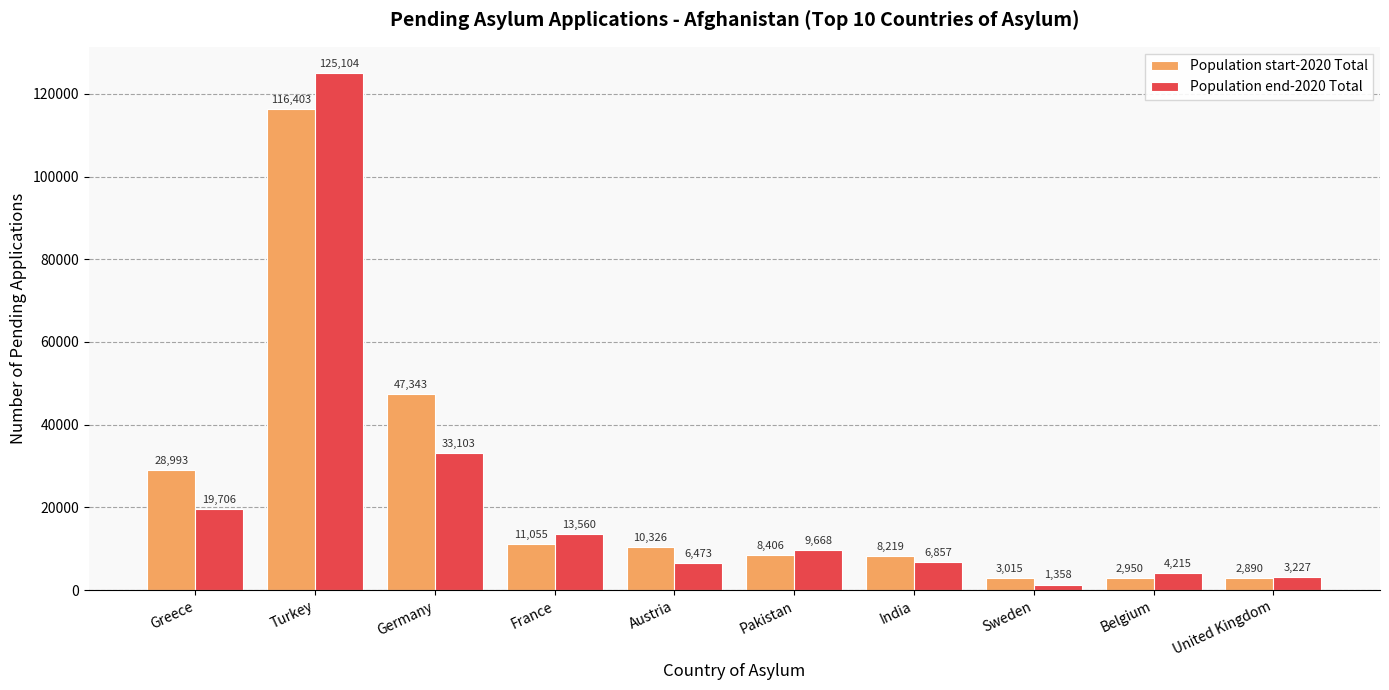

What position from the right is Pakistan?

5